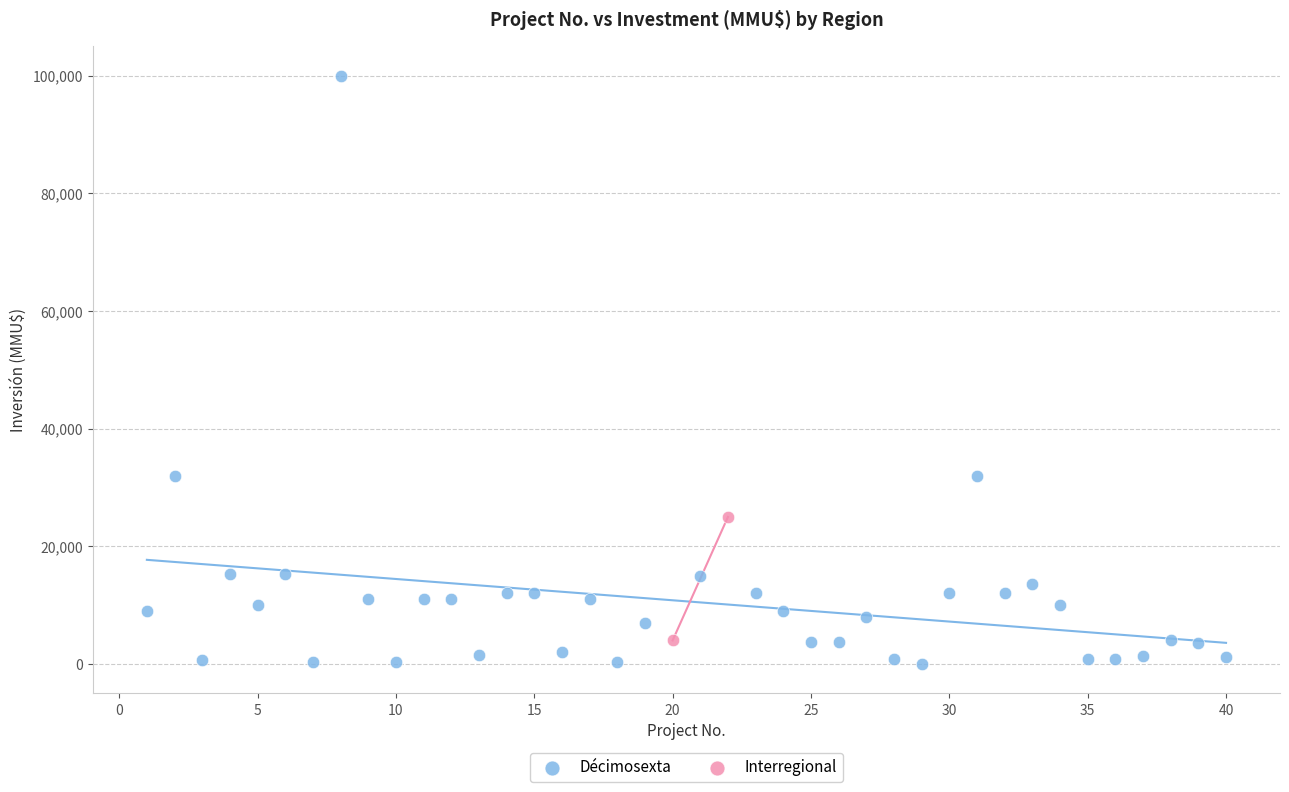

What are all the series names shown in the legend?

Décimosexta, Interregional